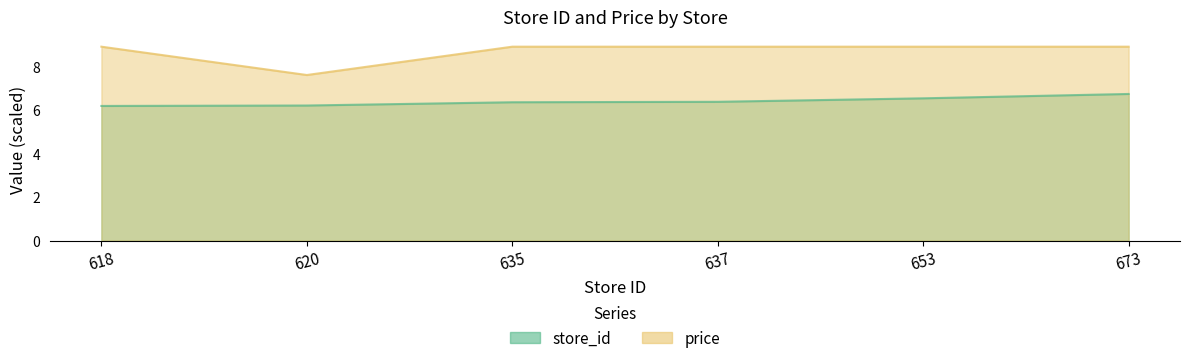

At which category does price reach its first local valley?

620